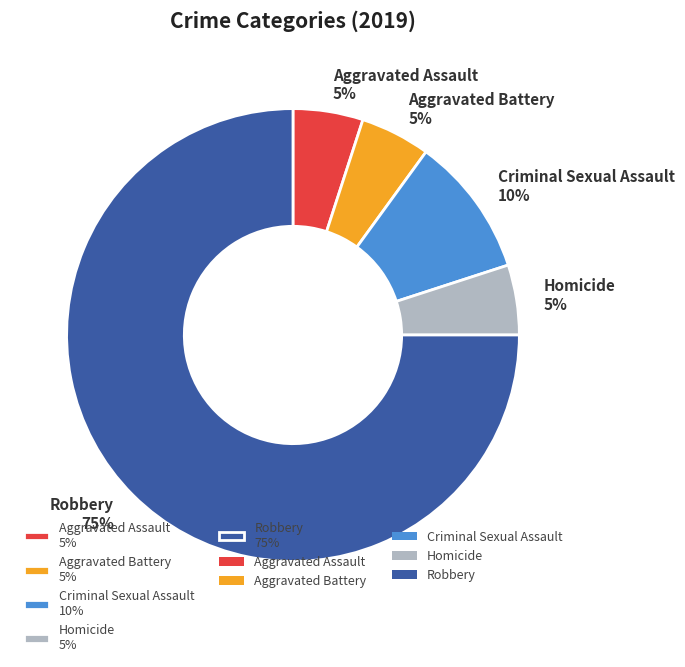

To the nearest percent, what is the average slice percentage?

20%